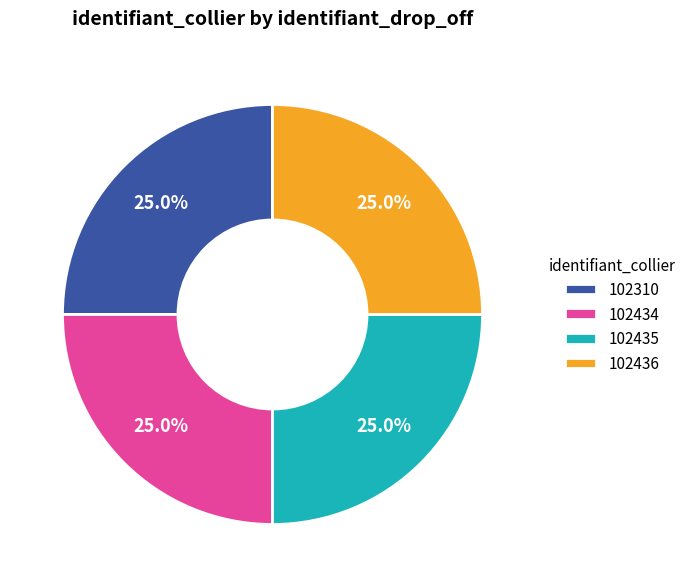

True or false: 102434 accounts for 32% of the total.

False